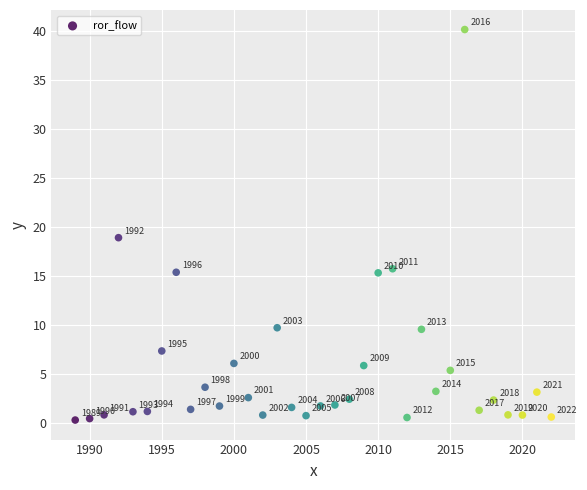

What is the range of X values (max minus min)?

33.0